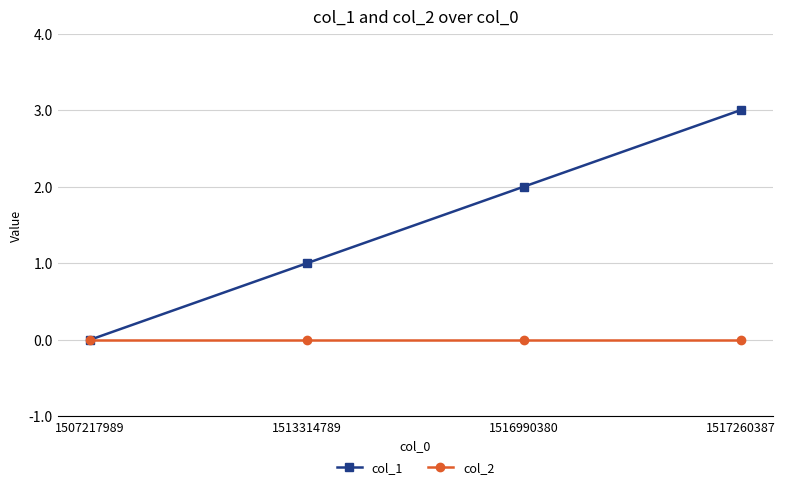

Which category has the highest value in the col_1 series?

1517260387